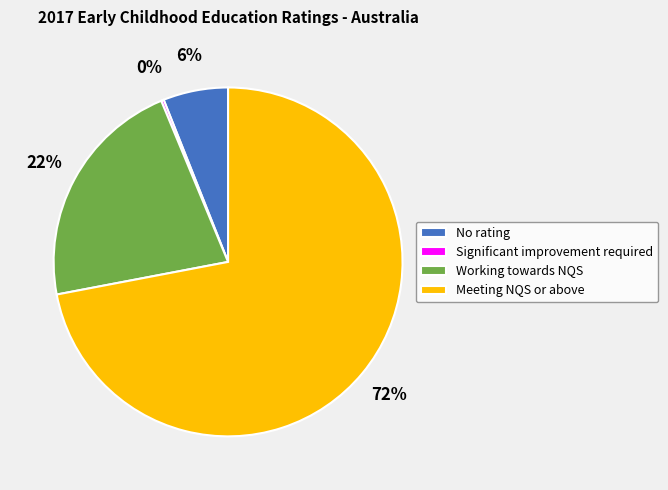

Combined, do Working towards NQS and Meeting NQS or above account for over 50%?

Yes